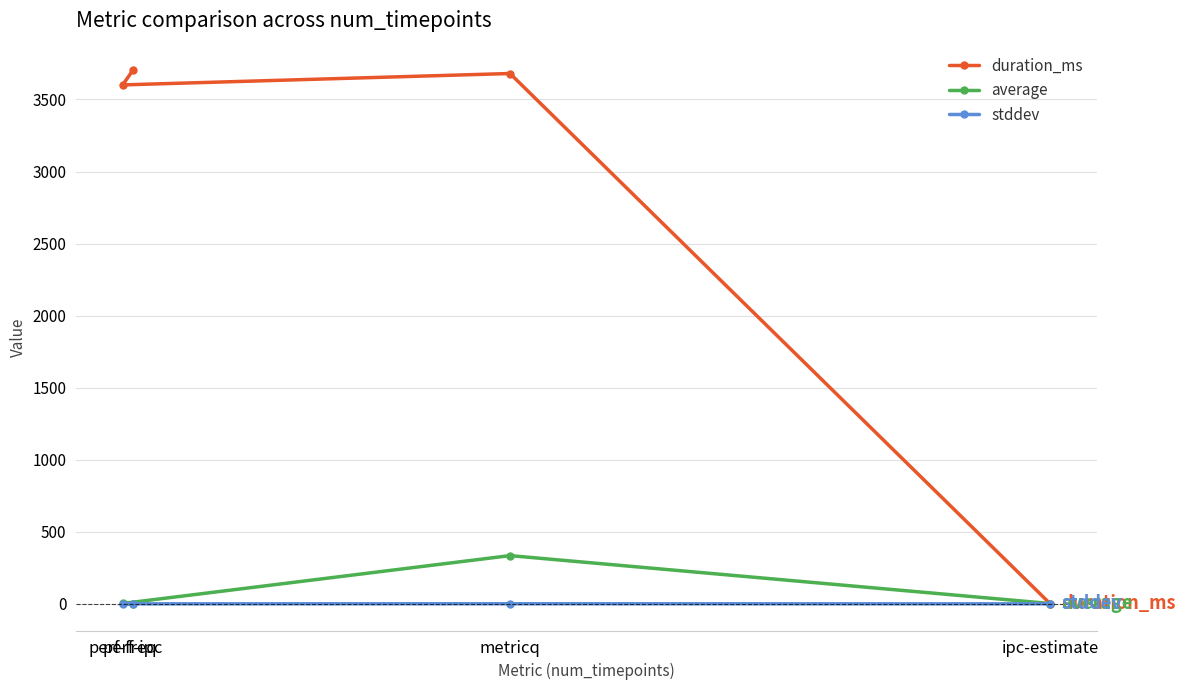

What is the label of the 3rd point from the right?

perf-ipc